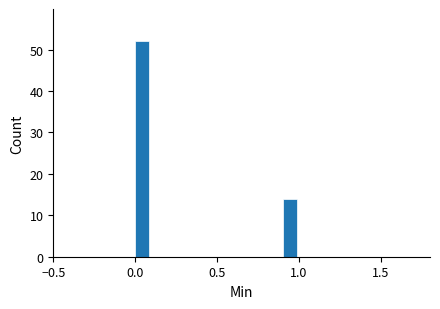

Read against the x-axis, roughly where is the centre of the tallest bar?

0.05